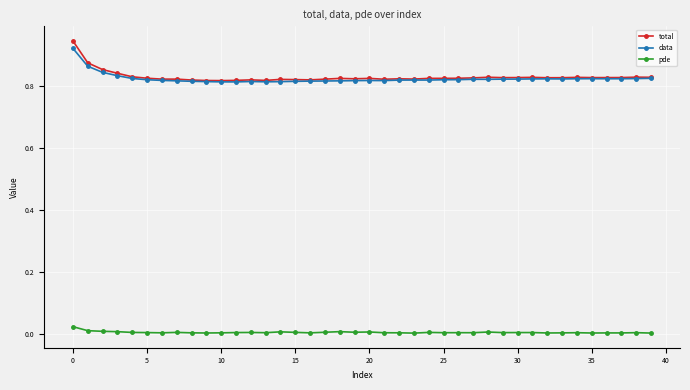

In data, how many points are higher than both neighbors (excluding endpoints)?

6